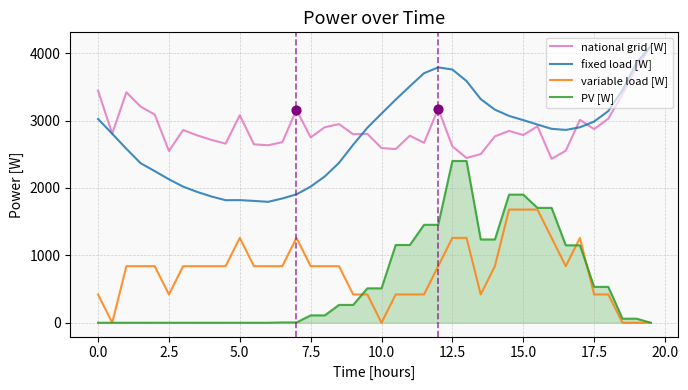

At how many categories does at least one series exceed 4038?

1